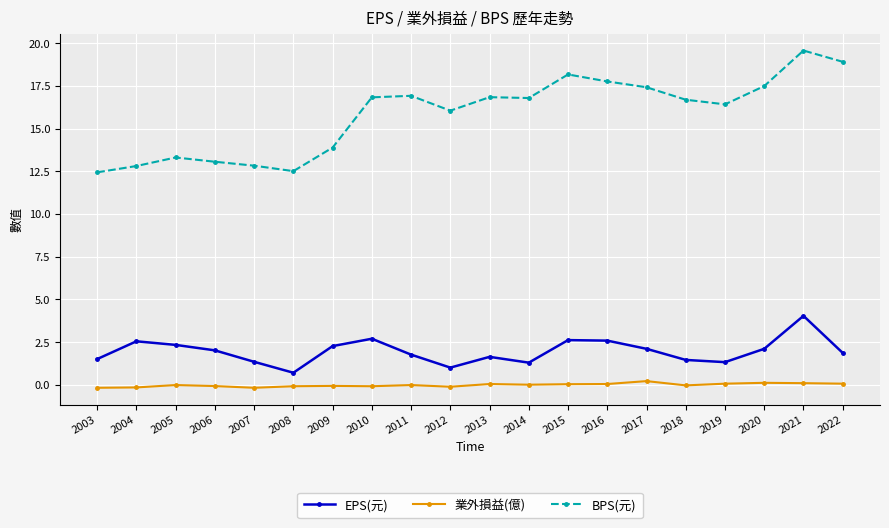

Which category has the highest value across all series?

2021